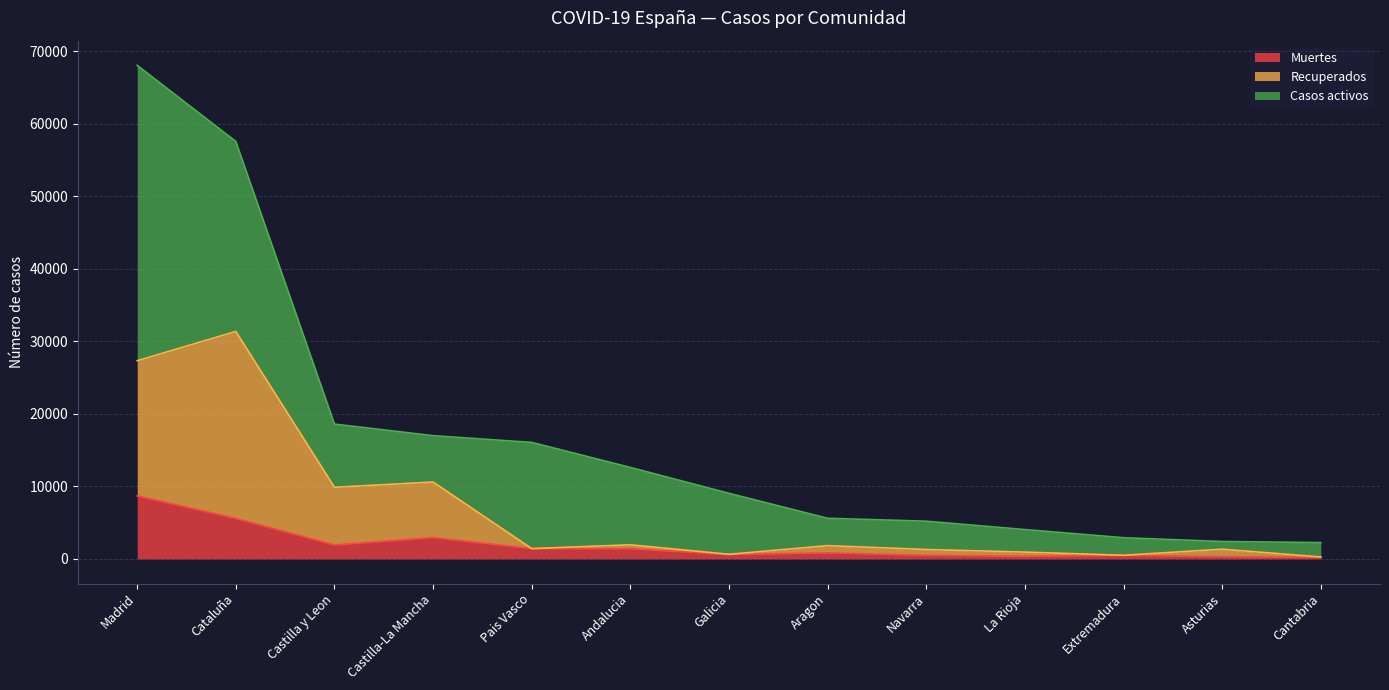

What is the difference between the maximum and minimum values in the Muertes series?

8488